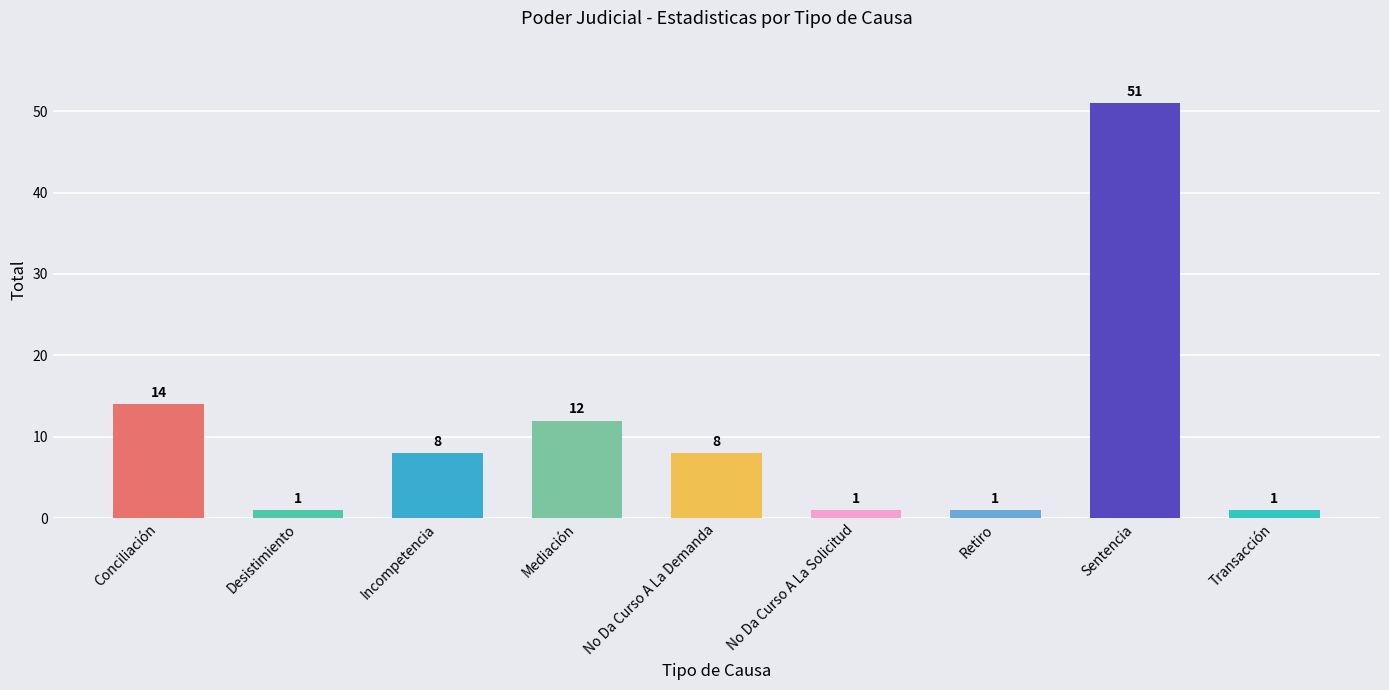

The chart shows a value of 5 at Incompetencia. True or false?

False